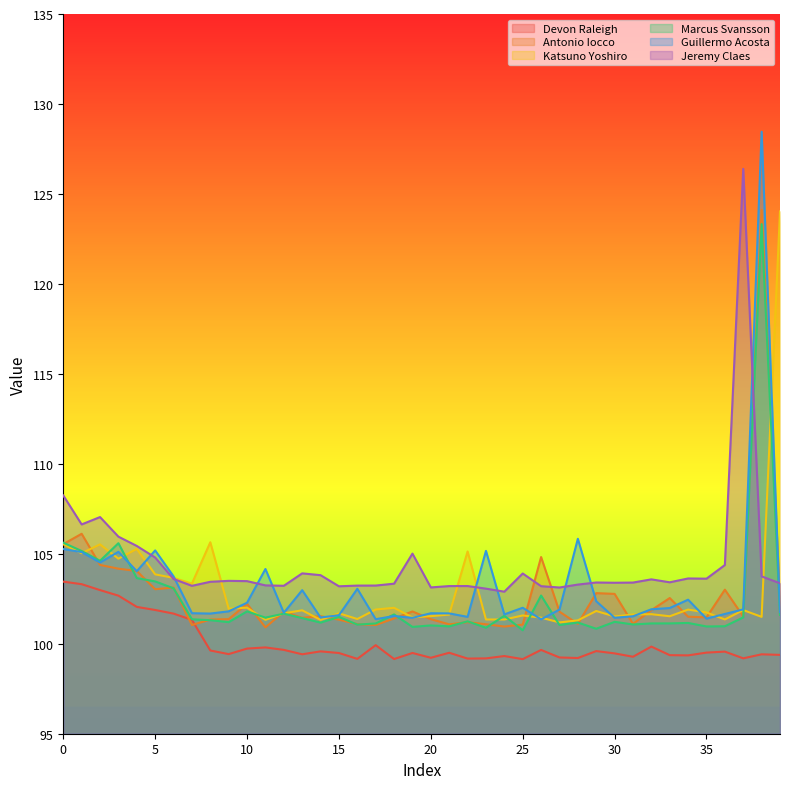

Does the chart have visible grid lines?

No